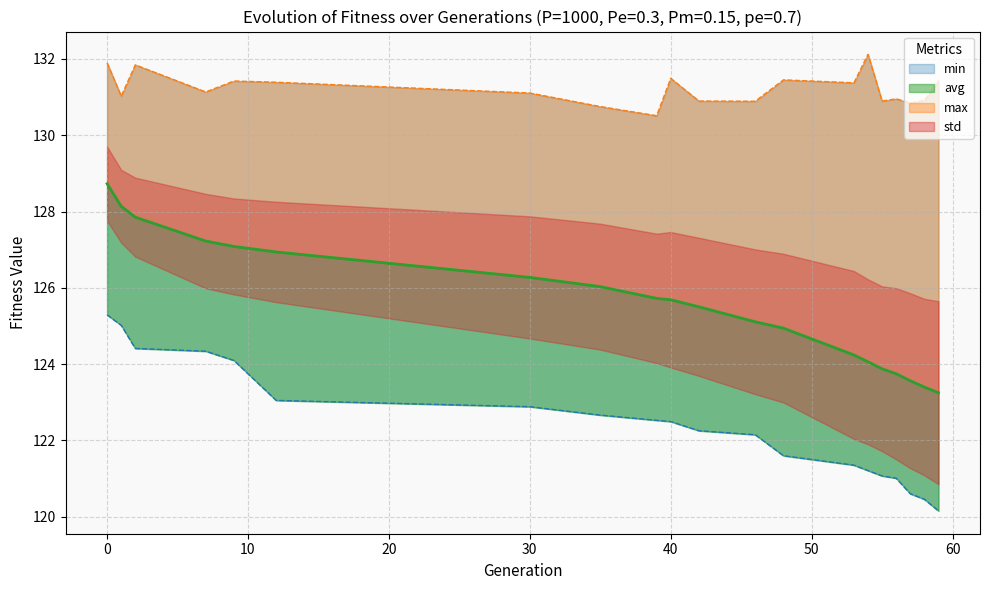

True or false: max and avg cross at least once.

False